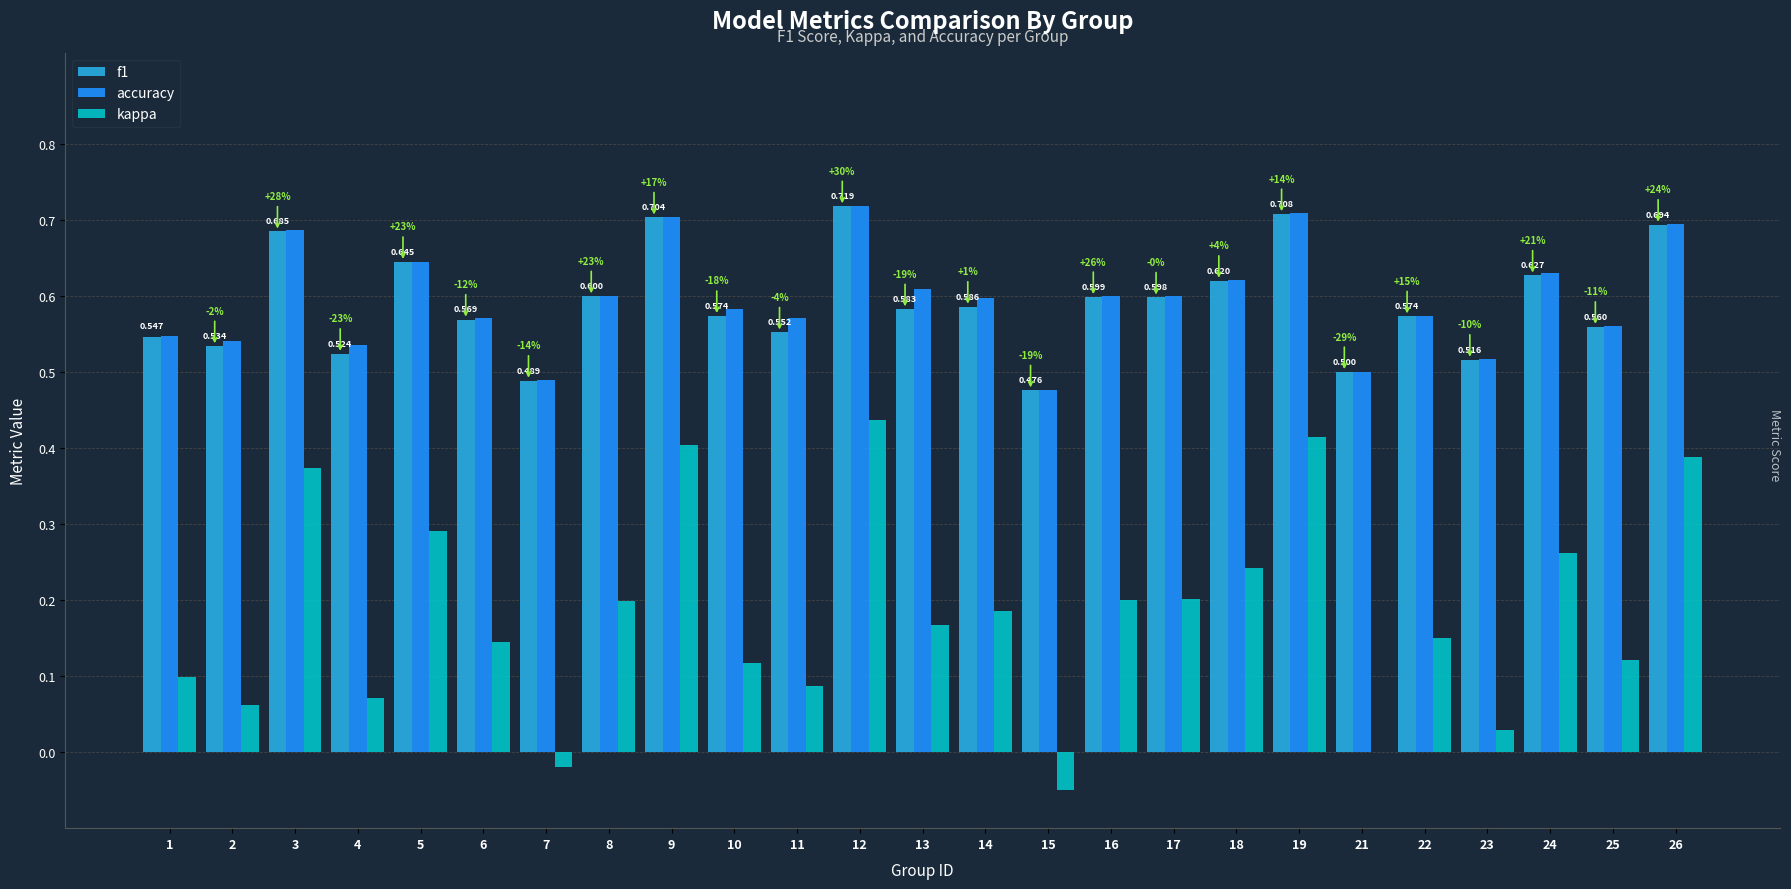

Which series changed the most between 8 and 21?

kappa